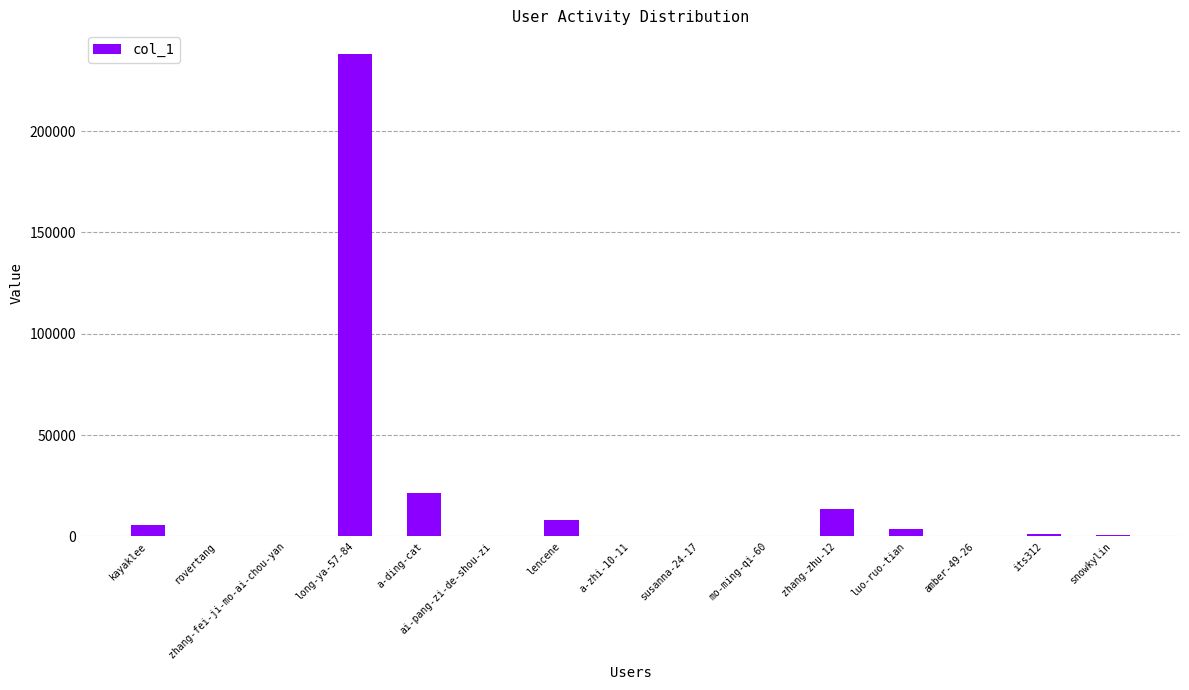

What is the sum of all values?

292447